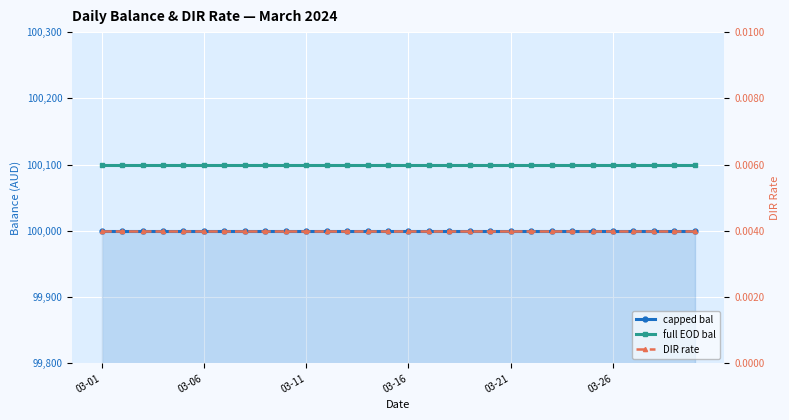

Is it true that DIR rate equals 0.0 at 29?

False